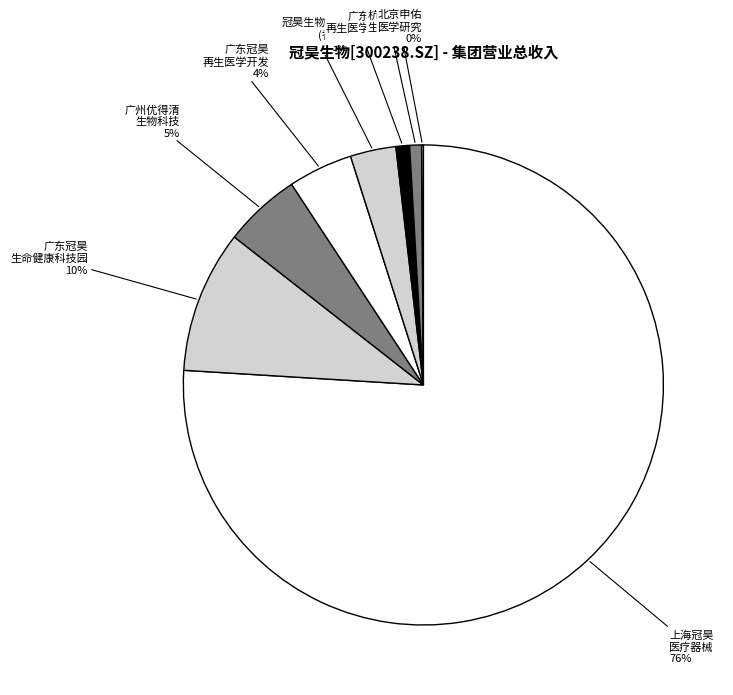

Which has a higher value, 广东冠昊 生命健康科技园 or 广州优得清 生物科技?

广东冠昊 生命健康科技园